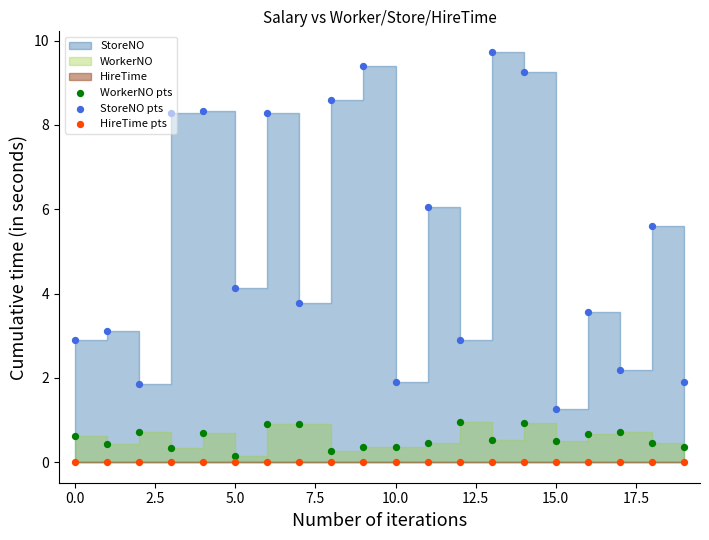

Which series reaches the maximum Y coordinate?

StoreNO pts